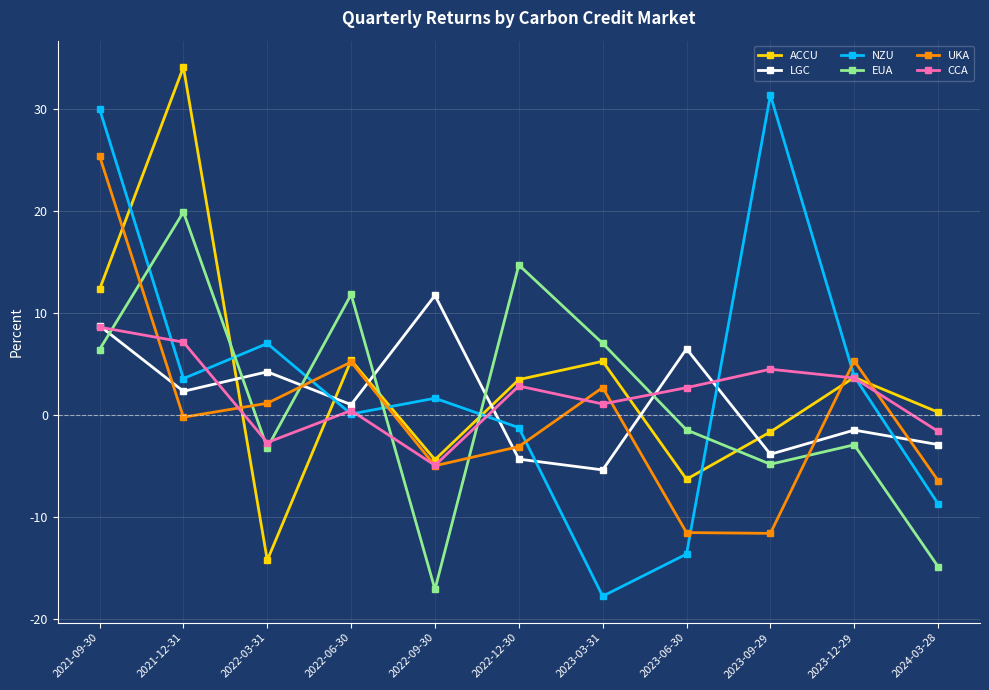

True or false: LGC has more than 1 interior local peaks.

True